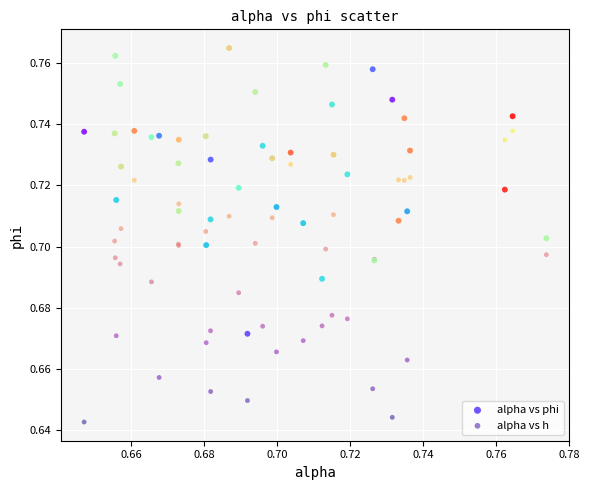

Which series reaches the minimum Y coordinate?

alpha vs h